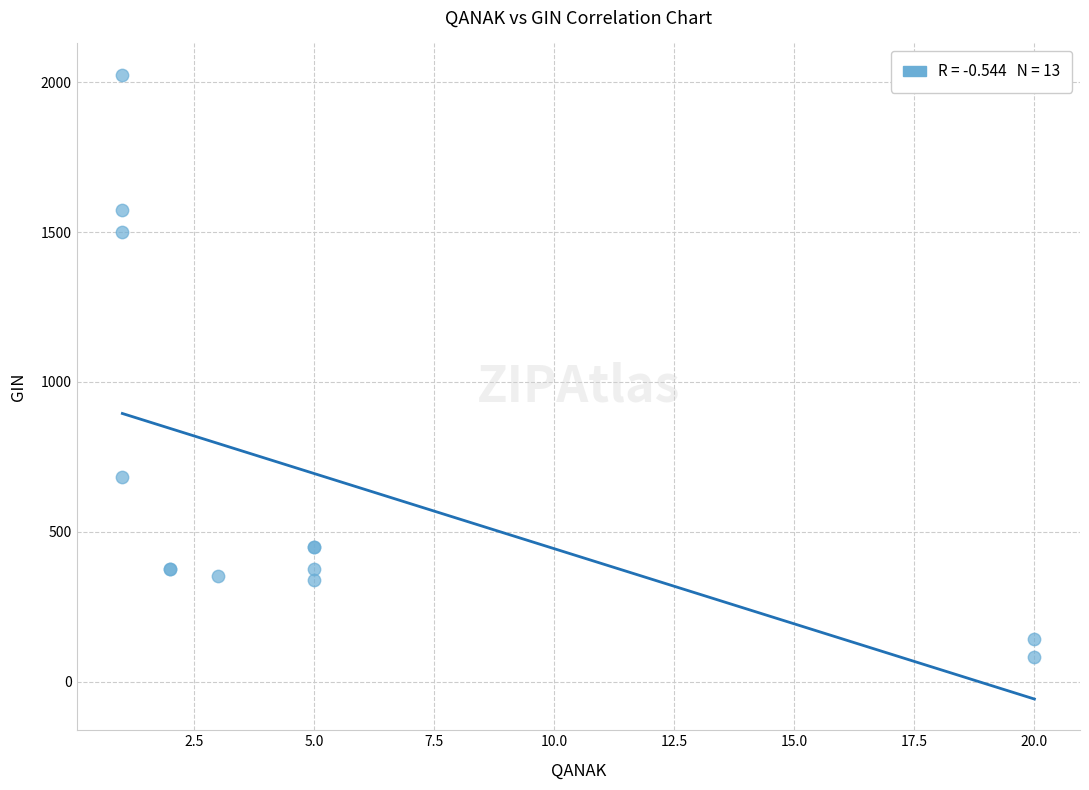

What Y value in the scatter plot is closest to 1053?

682.5